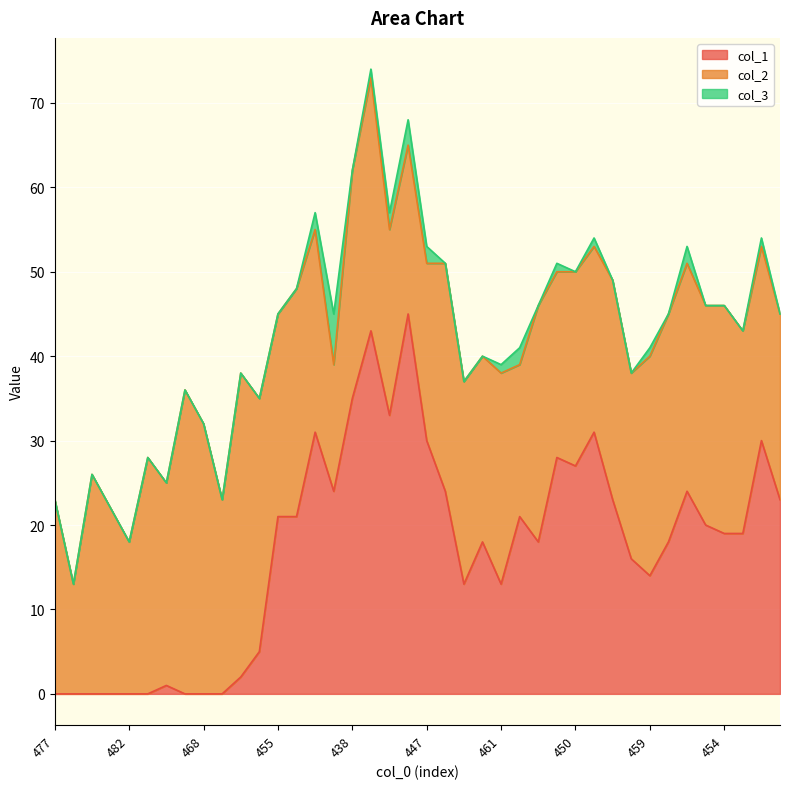

What are all the series names shown in the legend?

col_1, col_2, col_3